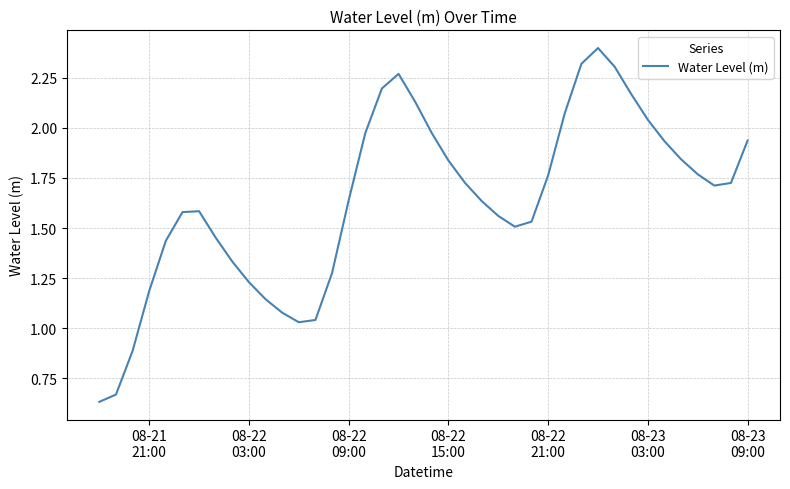

What is the maximum value shown in the chart?

2.4